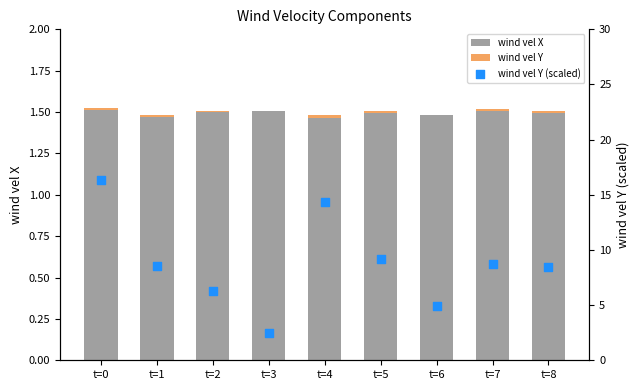

What is the total value across all series at t=0?

17.9